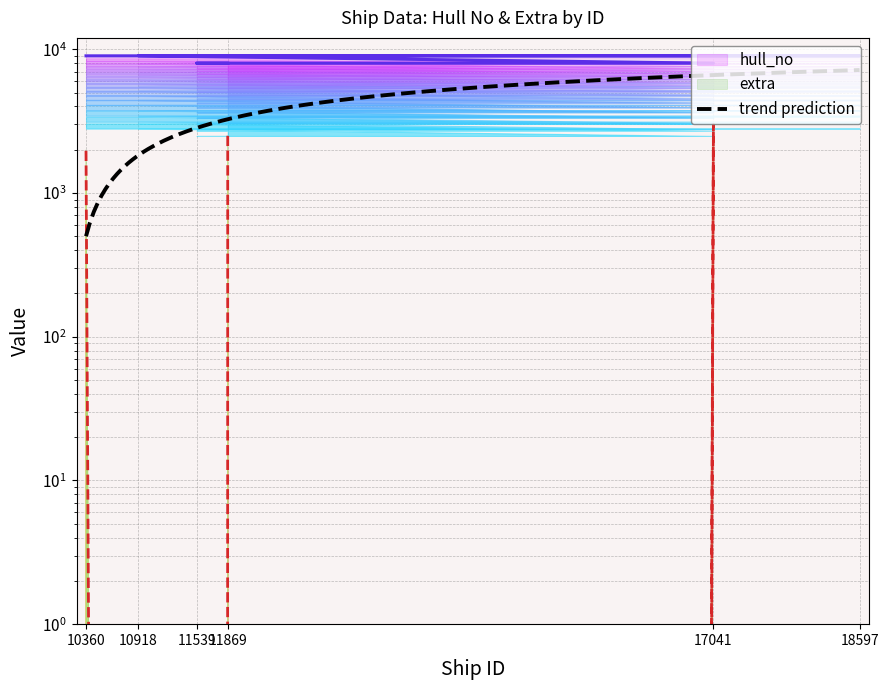

What position from the right is 11539?

5